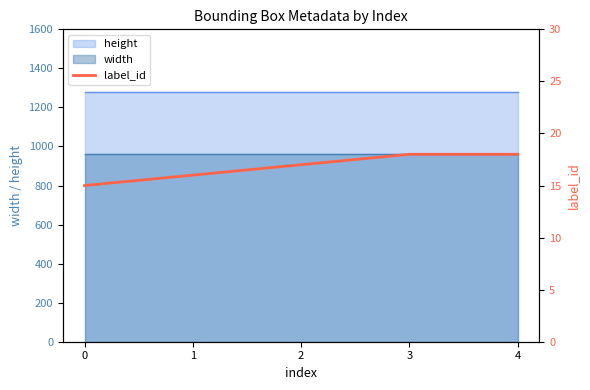

Rank the categories by value from lowest to highest.

0, 1, 2, 3, 4